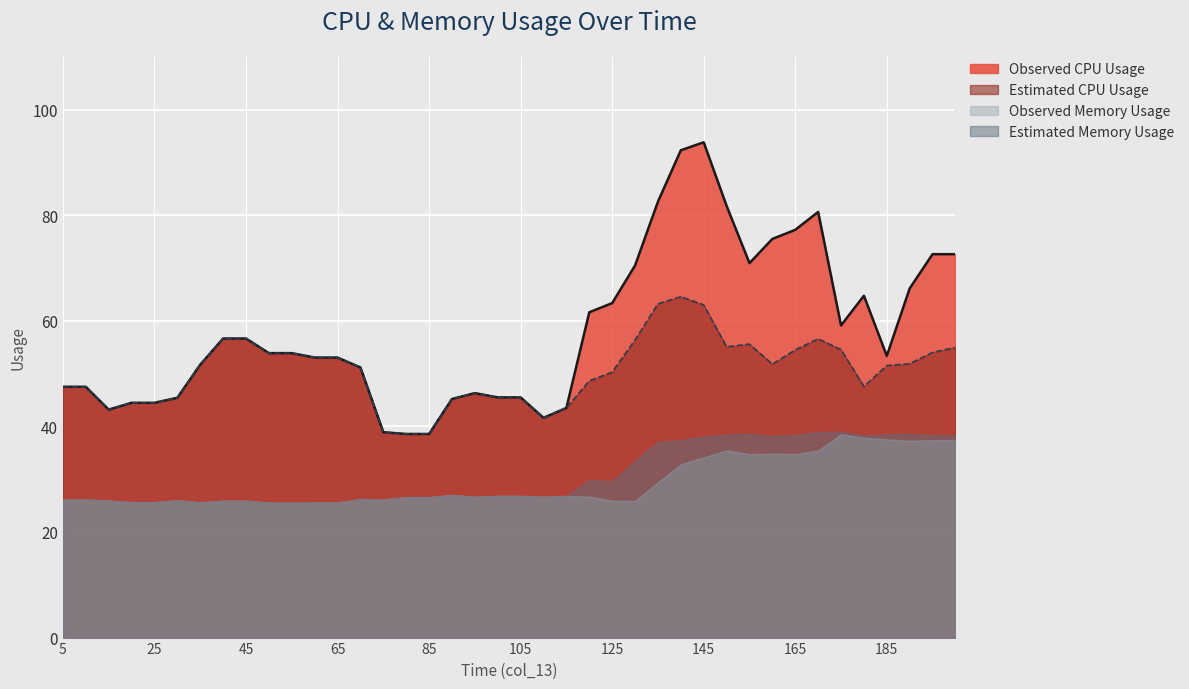

The Estimated CPU Usage series shows 43.2 at 15. True or false?

True